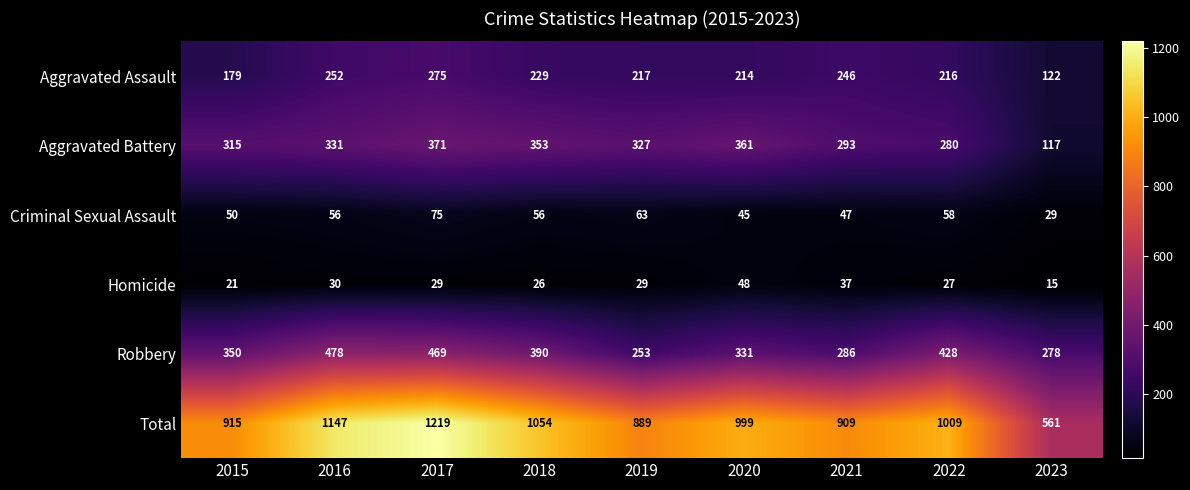

Which series has the largest total across all categories?

Total